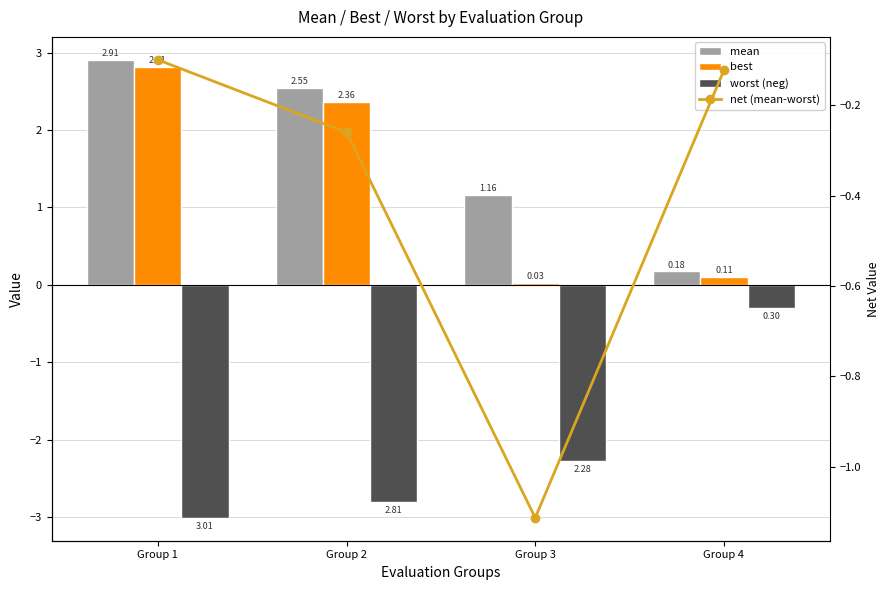

What is the difference between the maximum and minimum values in the net (mean-worst) series?

1.0